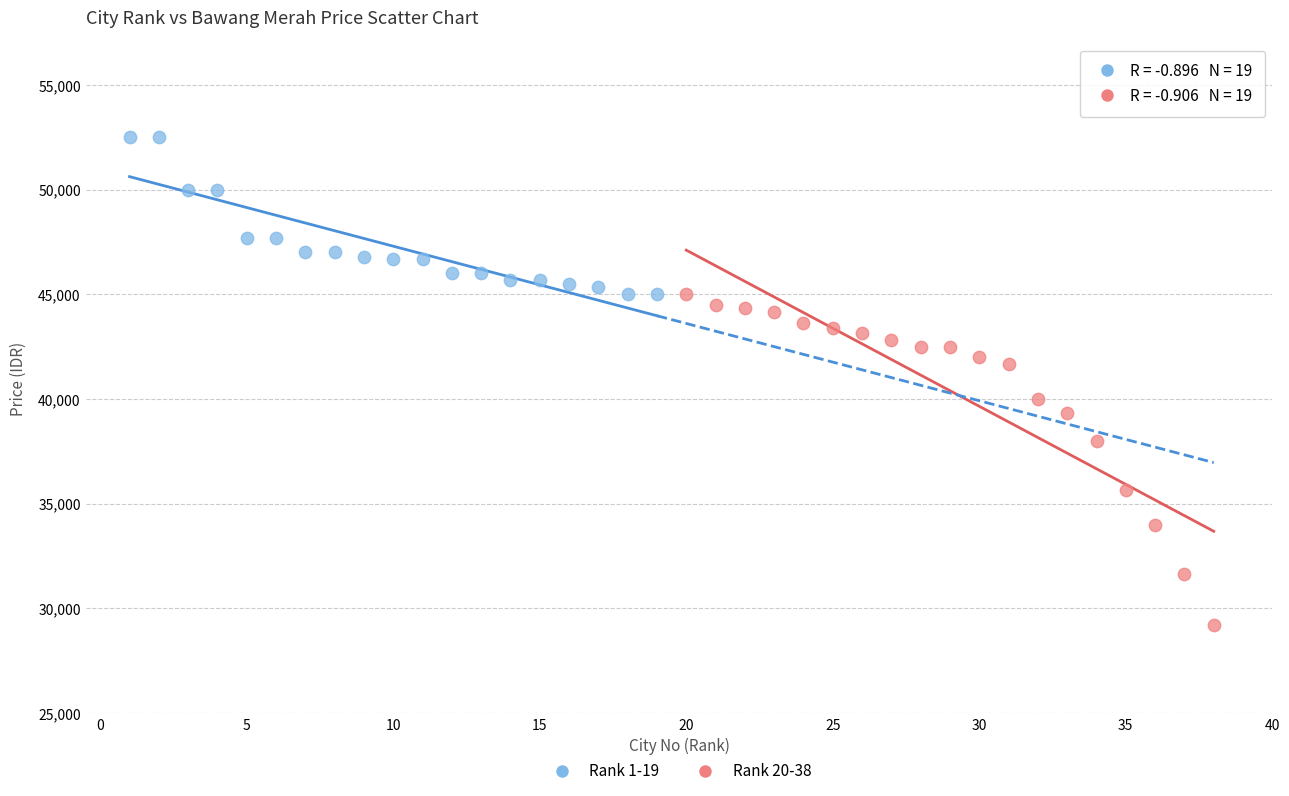

Which series contains the highest Y value?

Rank 1-19